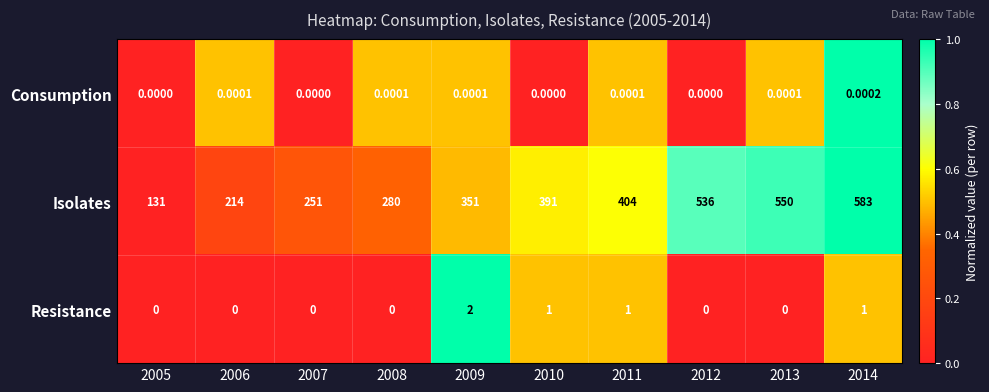

List the series in order of their peak value, lowest first.

Consumption, Resistance, Isolates